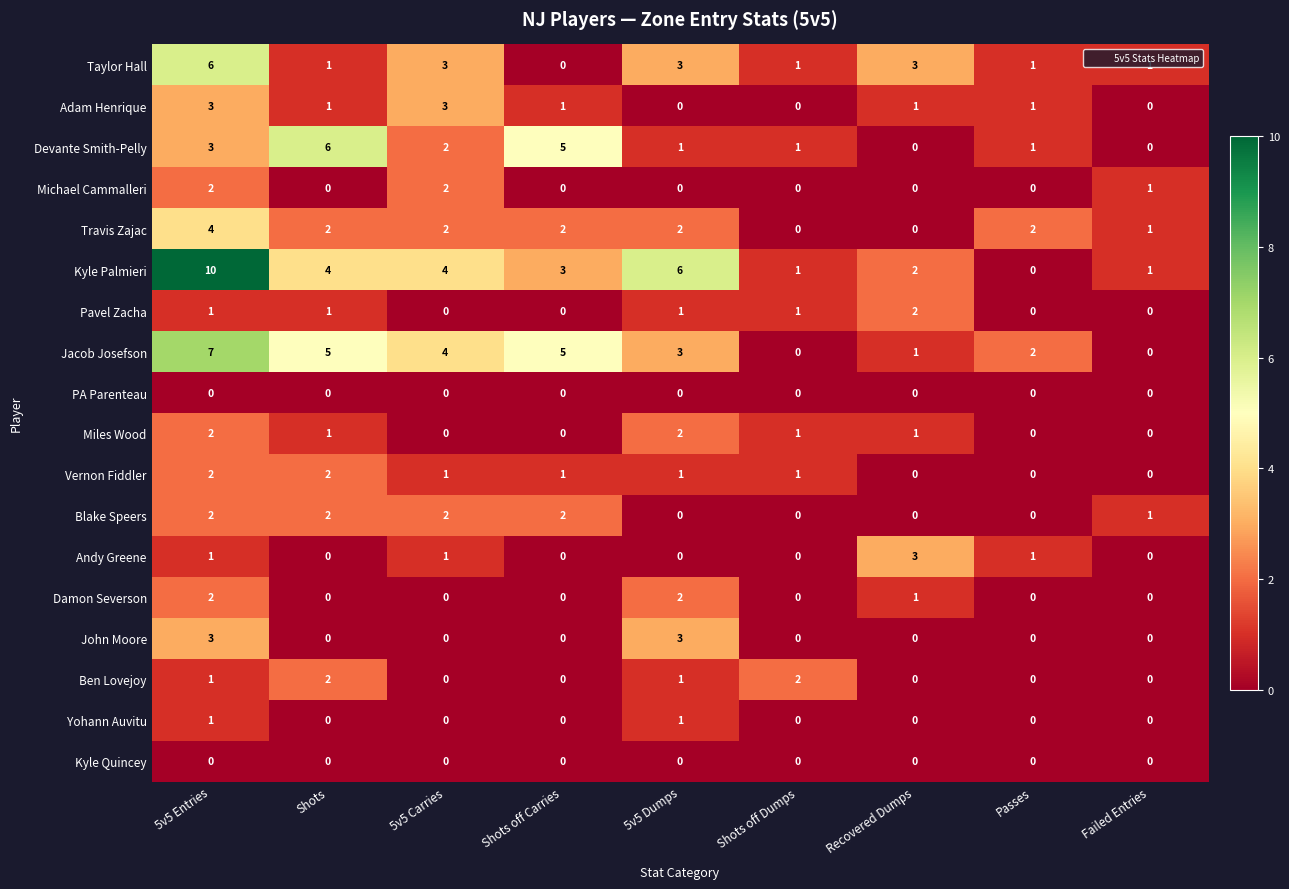

Is it true that Yohann Auvitu equals 1 at 5v5 Carries?

False